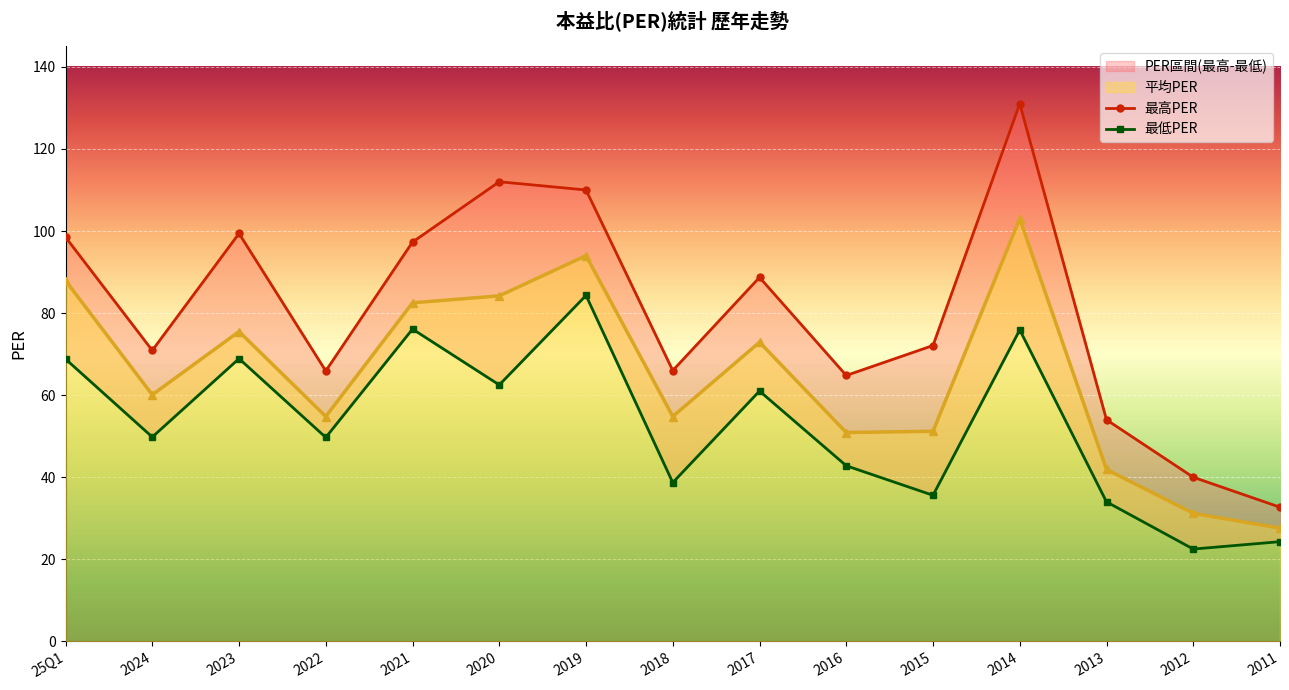

At which category does the chart reach its minimum across all series?

2012